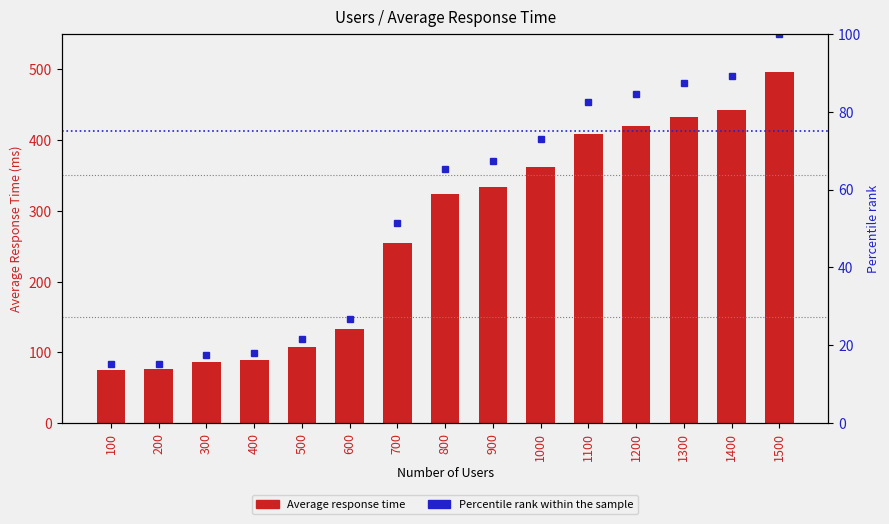

Which label corresponds to the smallest value in the chart?

100